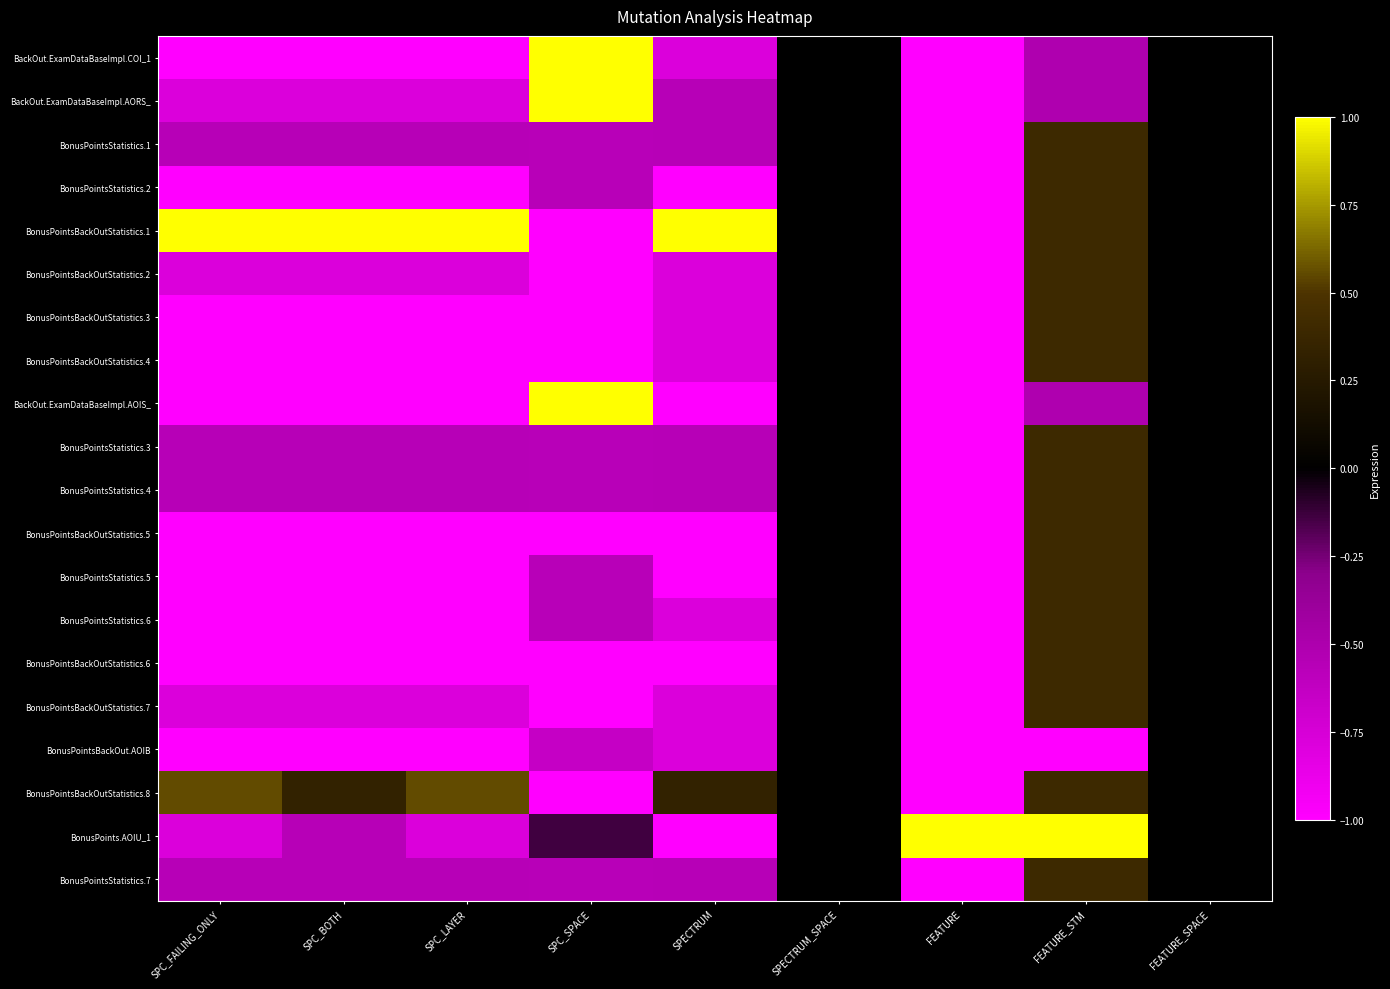

Between SPC_FAILING_ONLY and FEATURE_STM, which is larger?

FEATURE_STM